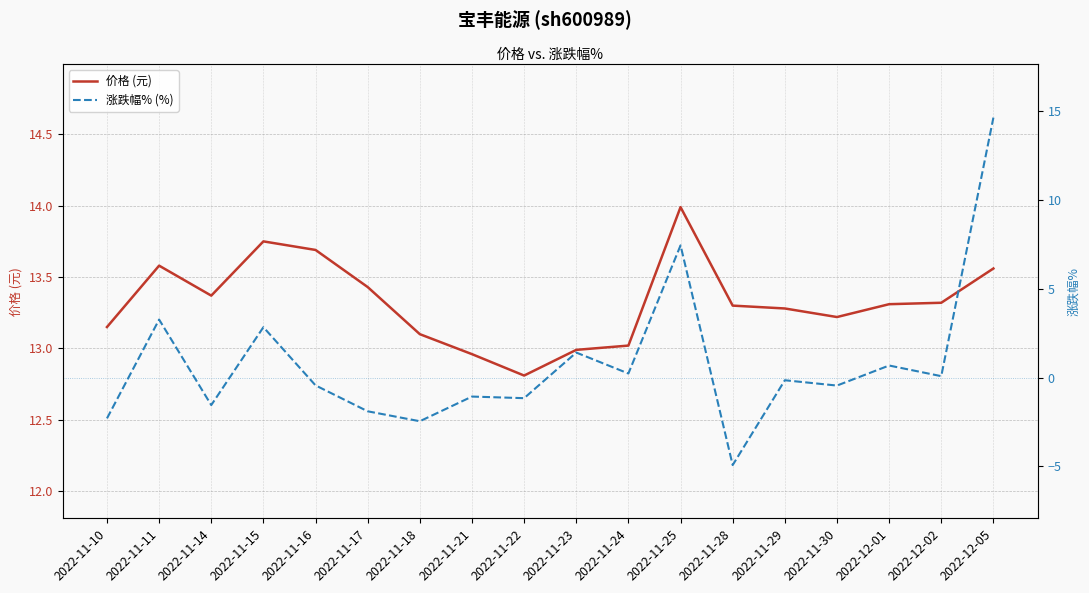

Reading left to right, list all the values displayed in this chart.

价格 (元): 2022-11-10=13.2	2022-11-11=13.6	2022-11-14=13.4	2022-11-15=13.8	2022-11-16=13.7	2022-11-17=13.4	2022-11-18=13.1	2022-11-21=13.0	2022-11-22=12.8	2022-11-23=13.0	2022-11-24=13.0	2022-11-25=14.0	2022-11-28=13.3	2022-11-29=13.3	2022-11-30=13.2	2022-12-01=13.3	2022-12-02=13.3	2022-12-05=13.6
涨跌幅% (%): 2022-11-10=-2.3	2022-11-11=3.3	2022-11-14=-1.6	2022-11-15=2.8	2022-11-16=-0.4	2022-11-17=-1.9	2022-11-18=-2.5	2022-11-21=-1.1	2022-11-22=-1.2	2022-11-23=1.4	2022-11-24=0.2	2022-11-25=7.5	2022-11-28=-4.9	2022-11-29=-0.1	2022-11-30=-0.5	2022-12-01=0.7	2022-12-02=0.1	2022-12-05=14.7